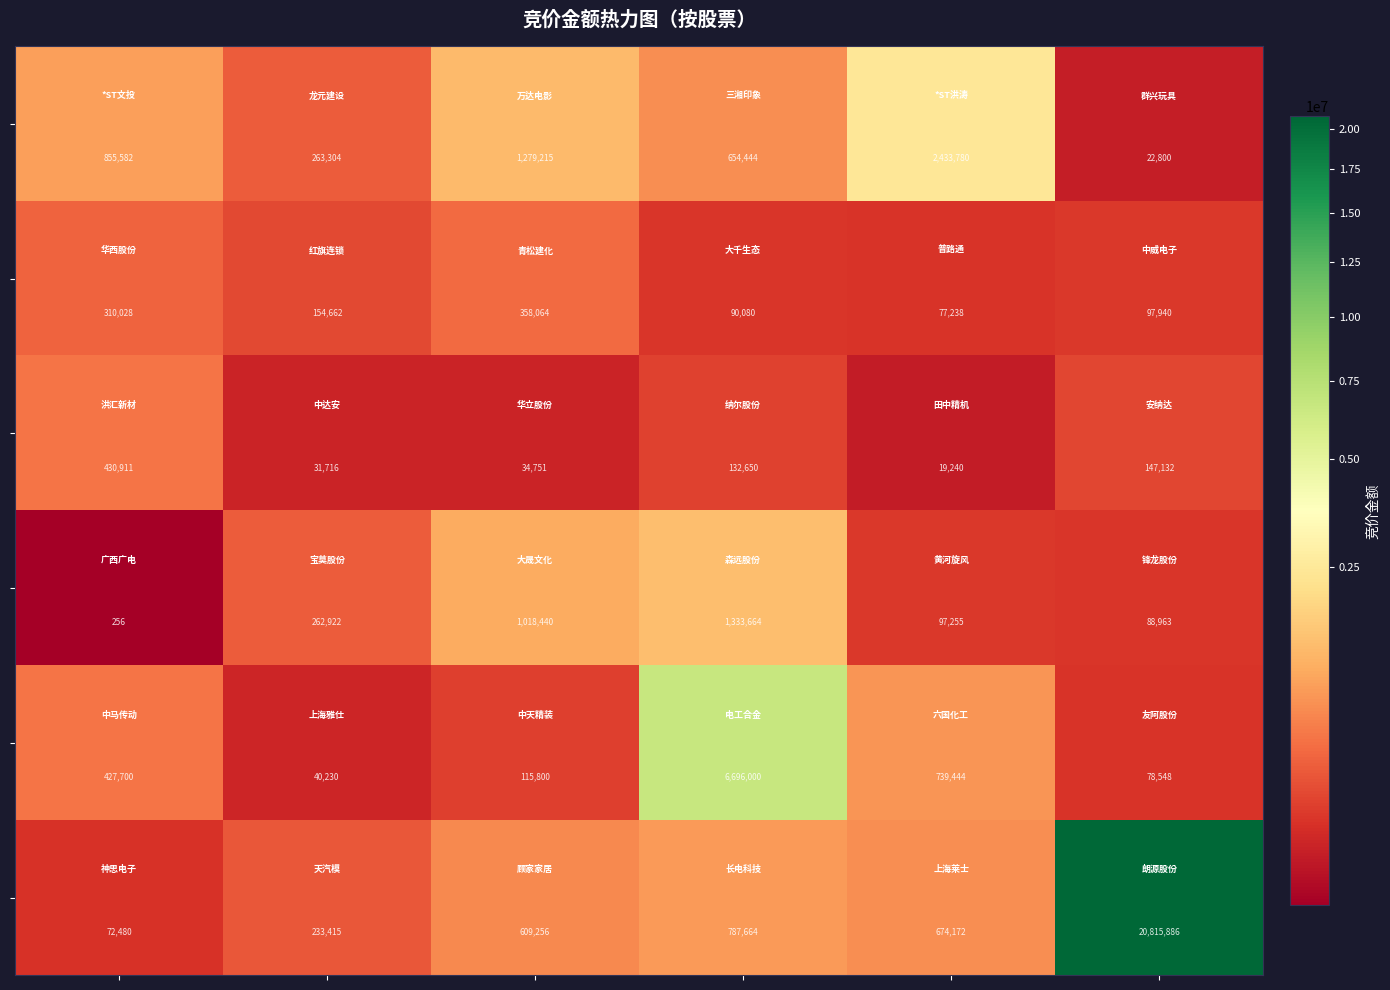

What is the minimum value shown in the chart?

256